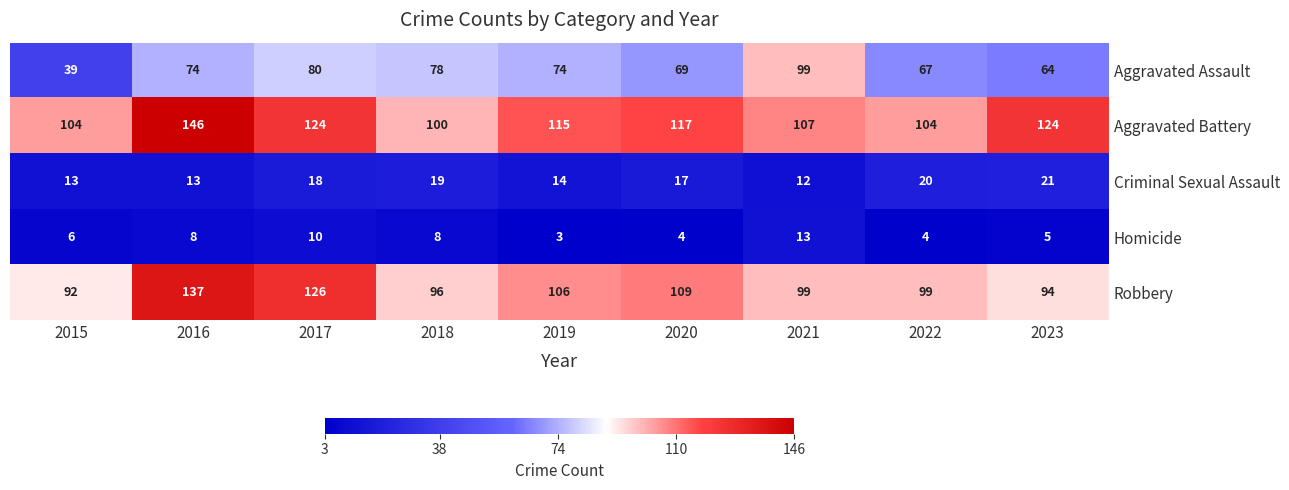

Read the Criminal Sexual Assault value at 2018.

19